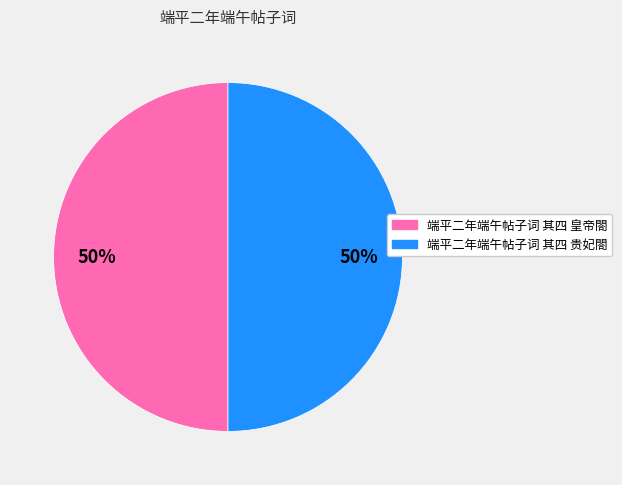

To the nearest percent, what is the combined percentage of 端平二年端午帖子词 其四 皇帝閤 and 端平二年端午帖子词 其四 贵妃閤?

100%